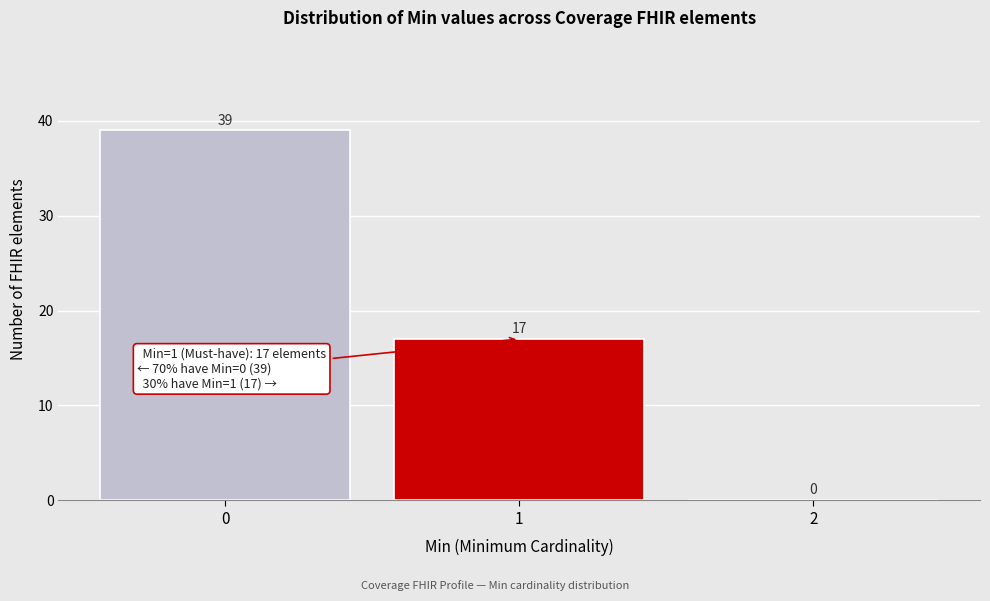

Over which range of the x-axis is the bar tallest?

-0.5 to 0.5